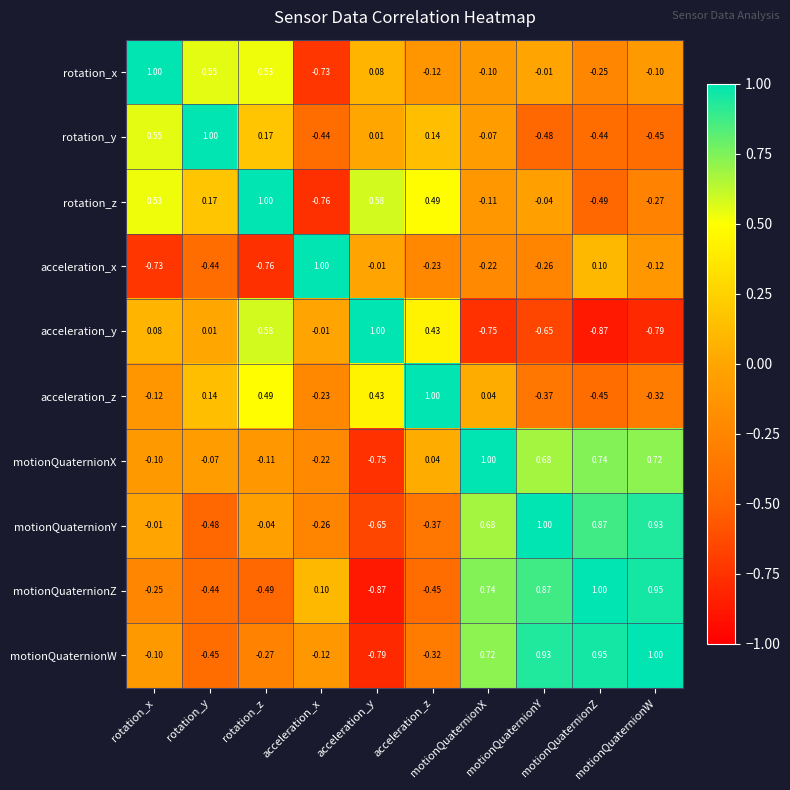

How many data points does each series have?

10